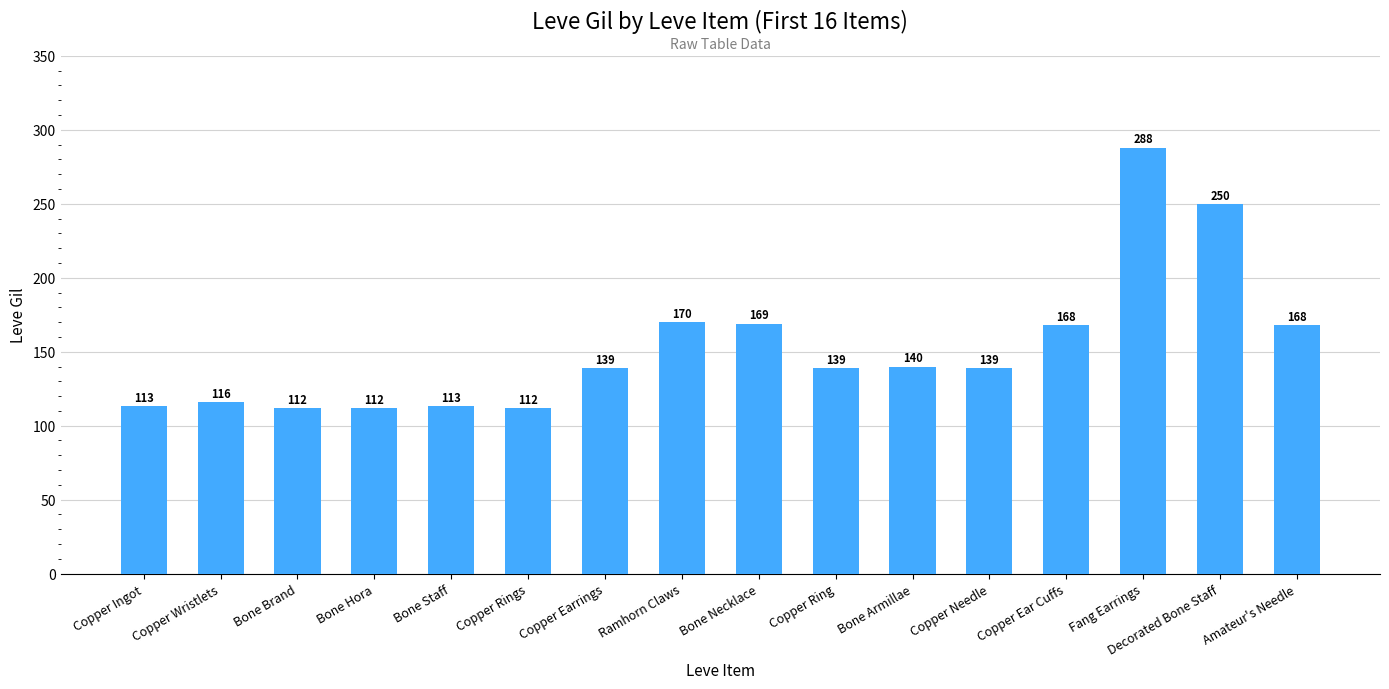

Where is the data nearest to the value 200?

Ramhorn Claws